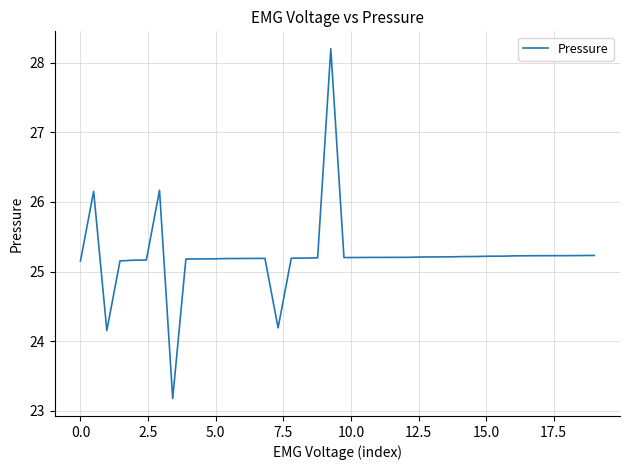

What is the greatest value displayed?

28.2